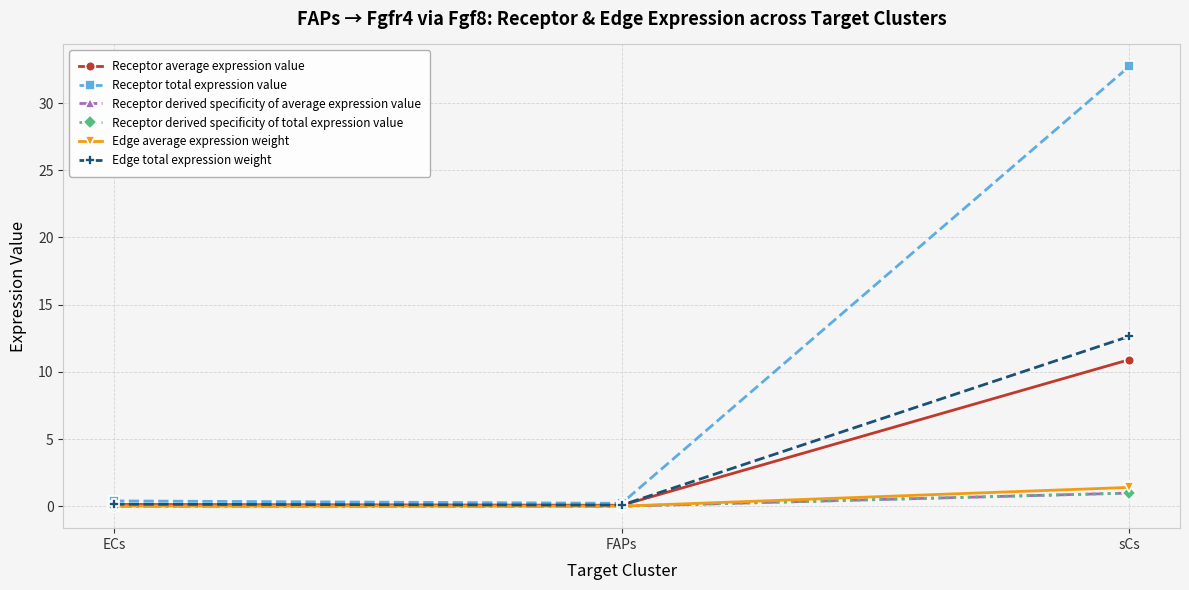

What is the total value across all series at ECs?

0.7